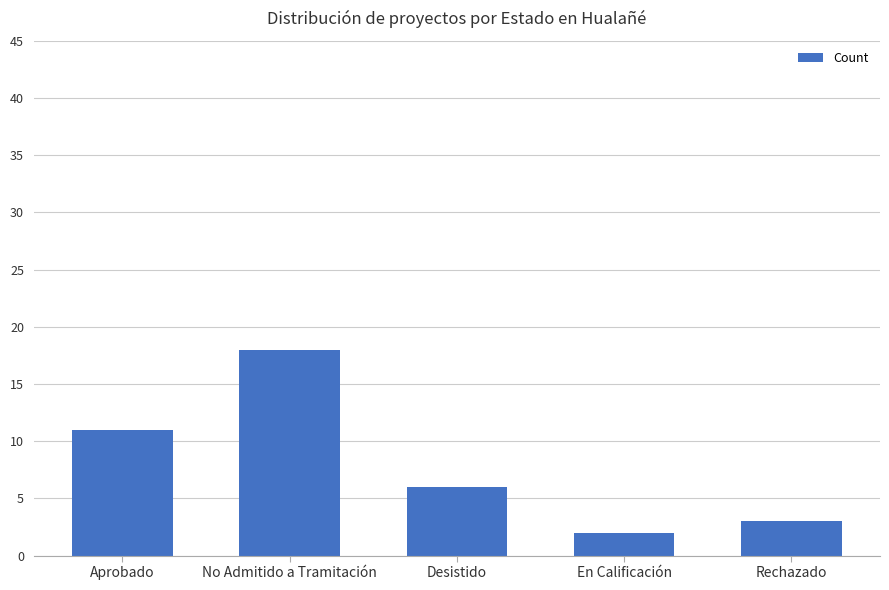

Which label corresponds to the smallest value in the chart?

En Calificación